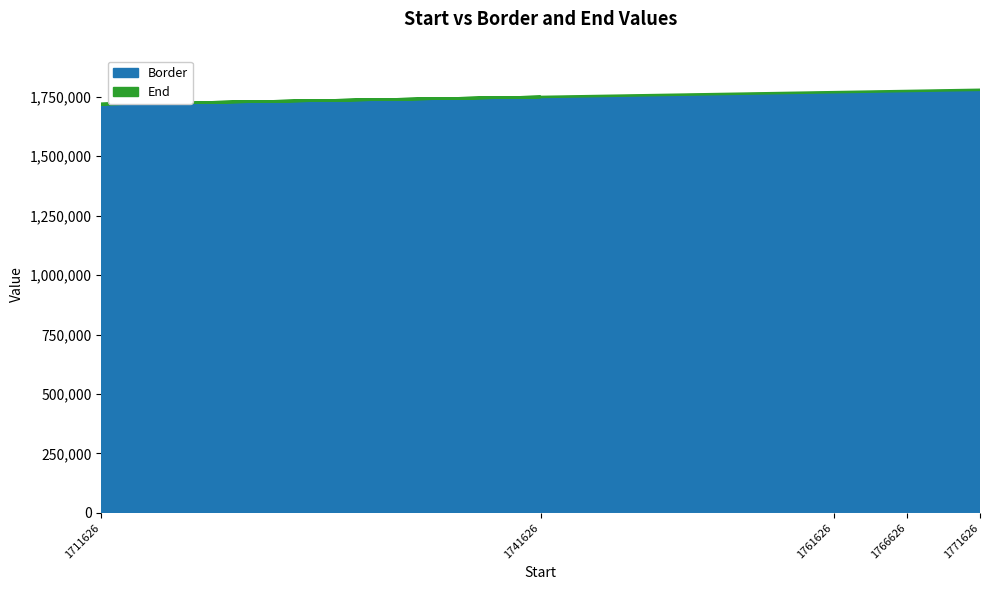

Count the number of data series in this chart.

2